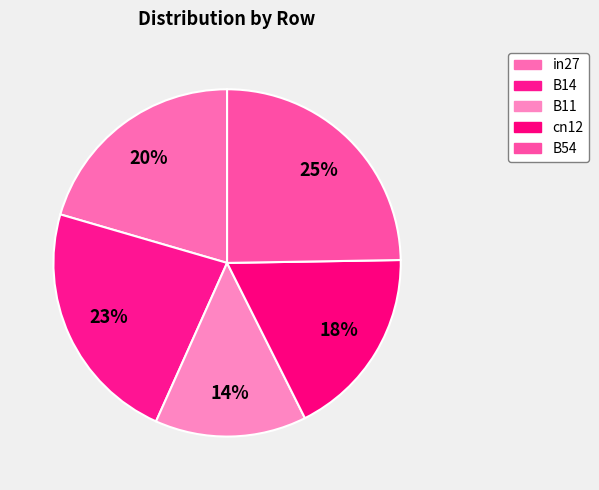

How many segments does this pie chart have?

5